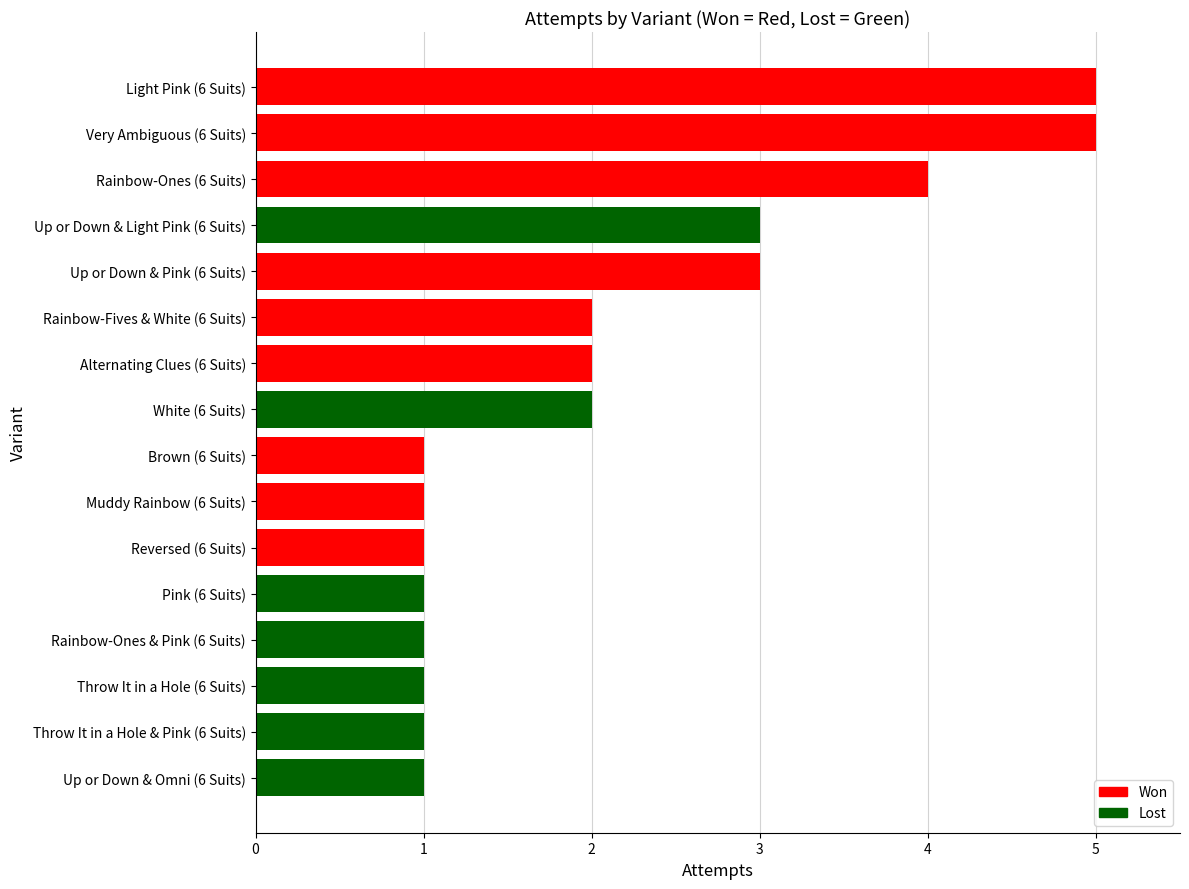

Reading top to bottom, list all the values displayed in this chart.

Light Pink (6 Suits)=5	Very Ambiguous (6 Suits)=5	Rainbow-Ones (6 Suits)=4	Up or Down & Light Pink (6 Suits)=3	Up or Down & Pink (6 Suits)=3	Rainbow-Fives & White (6 Suits)=2	Alternating Clues (6 Suits)=2	White (6 Suits)=2	Brown (6 Suits)=1	Muddy Rainbow (6 Suits)=1	Reversed (6 Suits)=1	Pink (6 Suits)=1	Rainbow-Ones & Pink (6 Suits)=1	Throw It in a Hole (6 Suits)=1	Throw It in a Hole & Pink (6 Suits)=1	Up or Down & Omni (6 Suits)=1